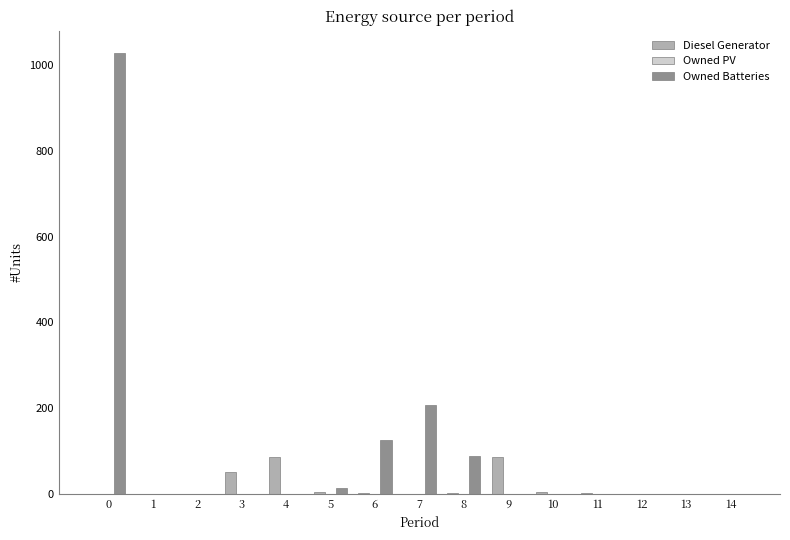

How many categories are shown in the chart?

15